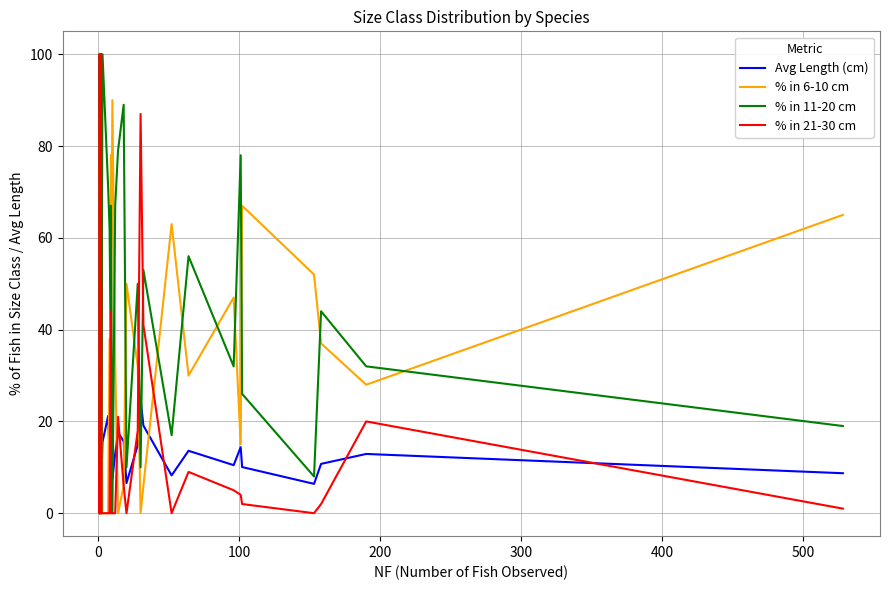

Is the value of Avg Length (cm) at 0 greater than the value of % in 11-20 cm at 25?

No